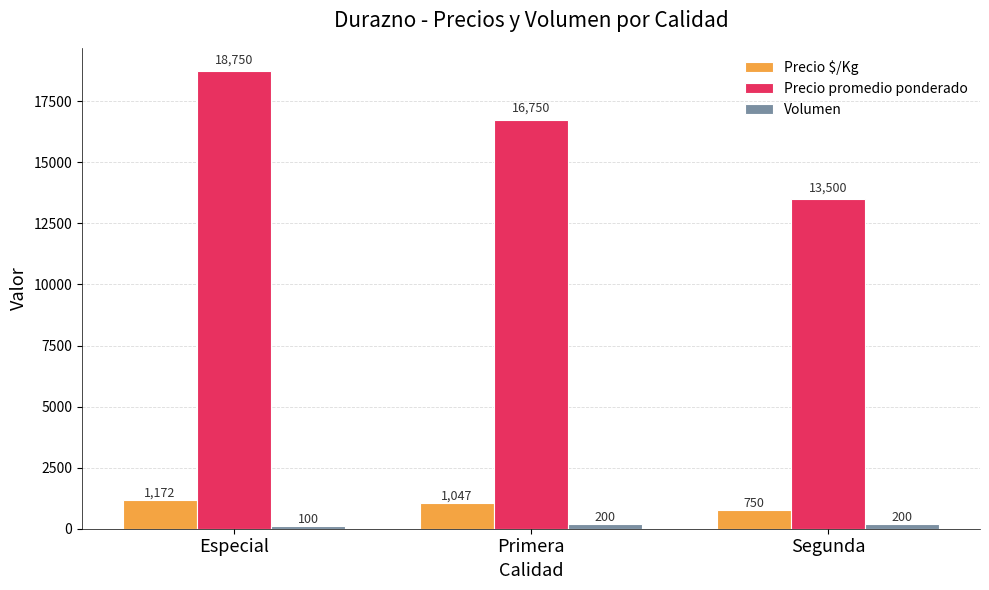

At how many categories does at least one series exceed 2429?

3